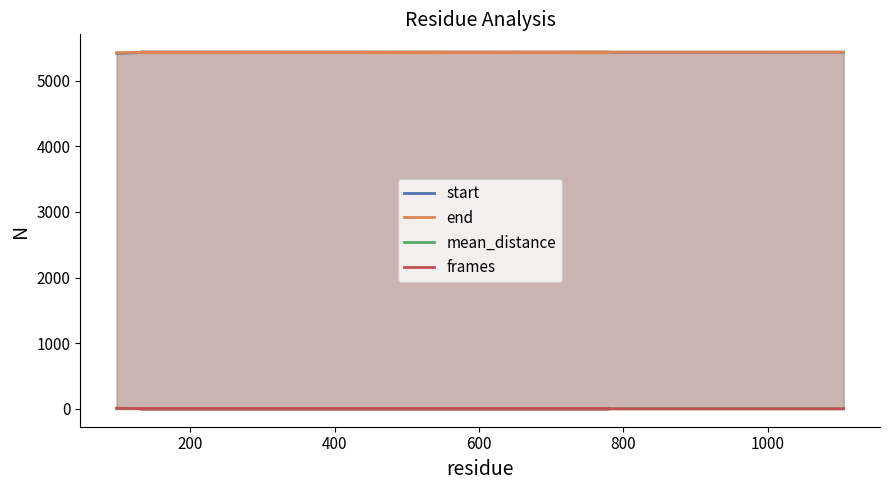

What is the difference between the maximum and minimum values in the start series?

17.0